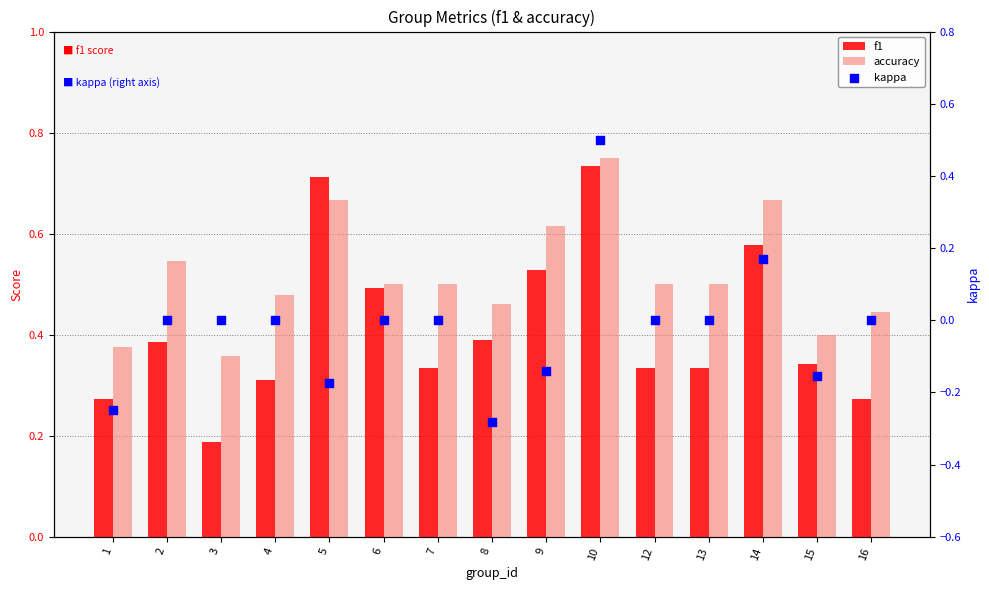

Which series contains the lowest Y value?

kappa